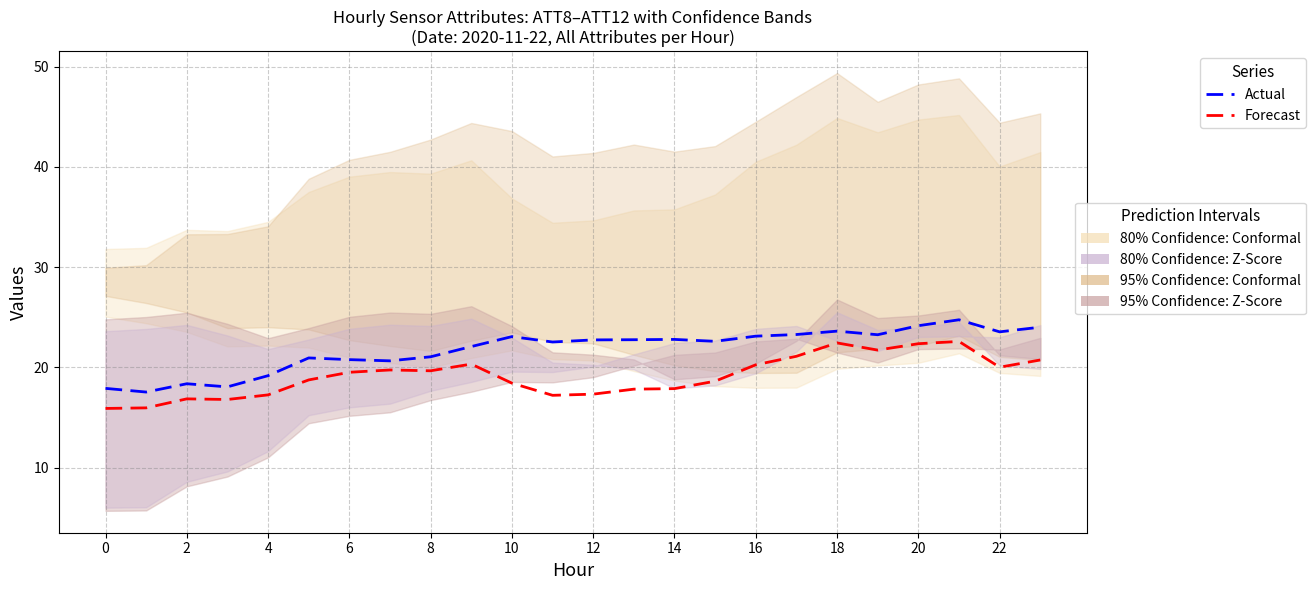

Does the chart have visible grid lines?

Yes